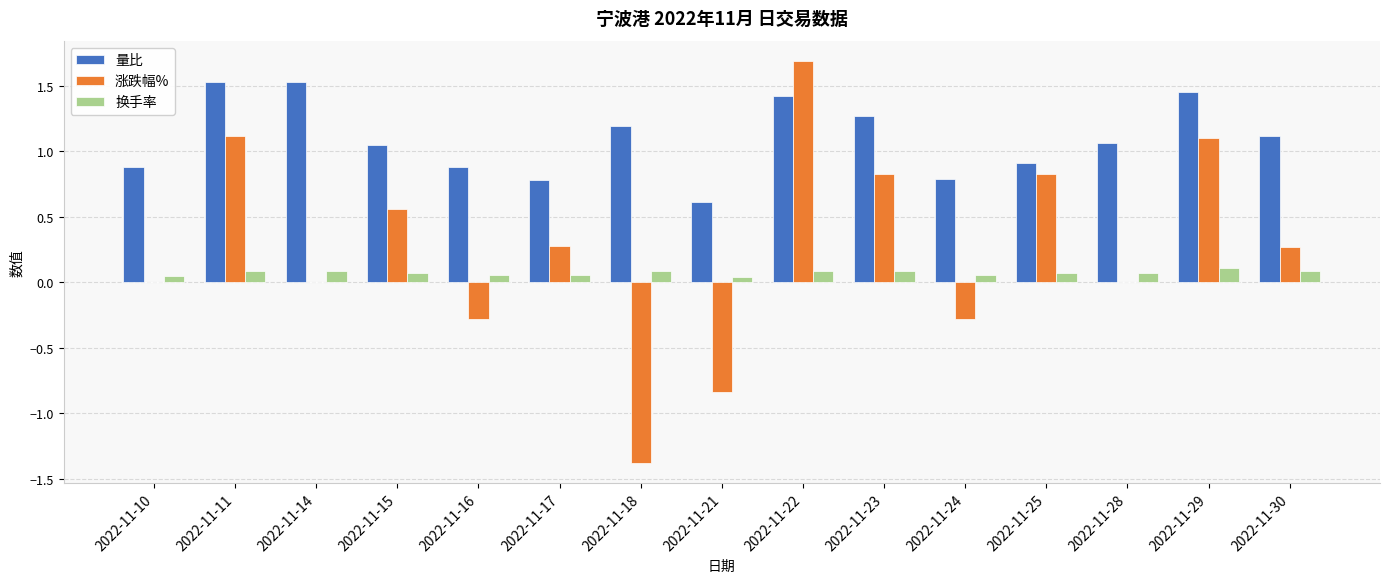

True or false: 涨跌幅% has a value of 0.3 at 2022-11-29.

False